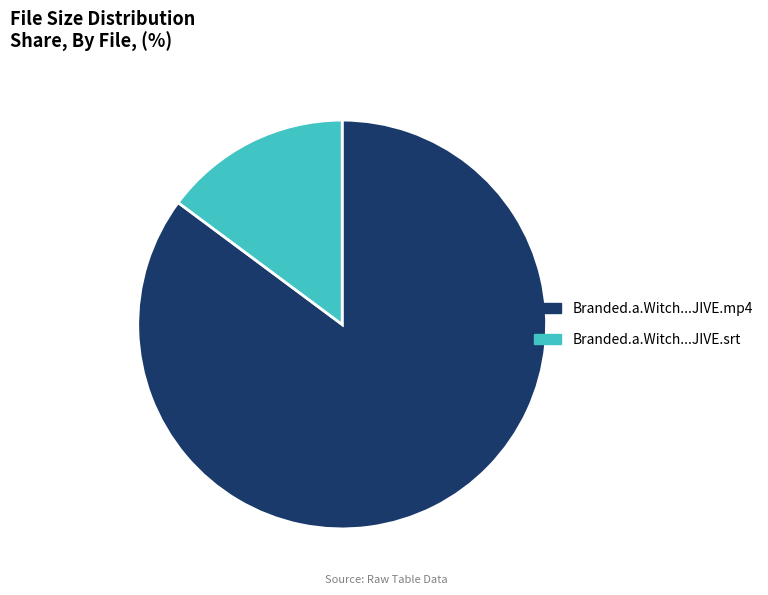

Is there a majority slice in this chart?

Yes